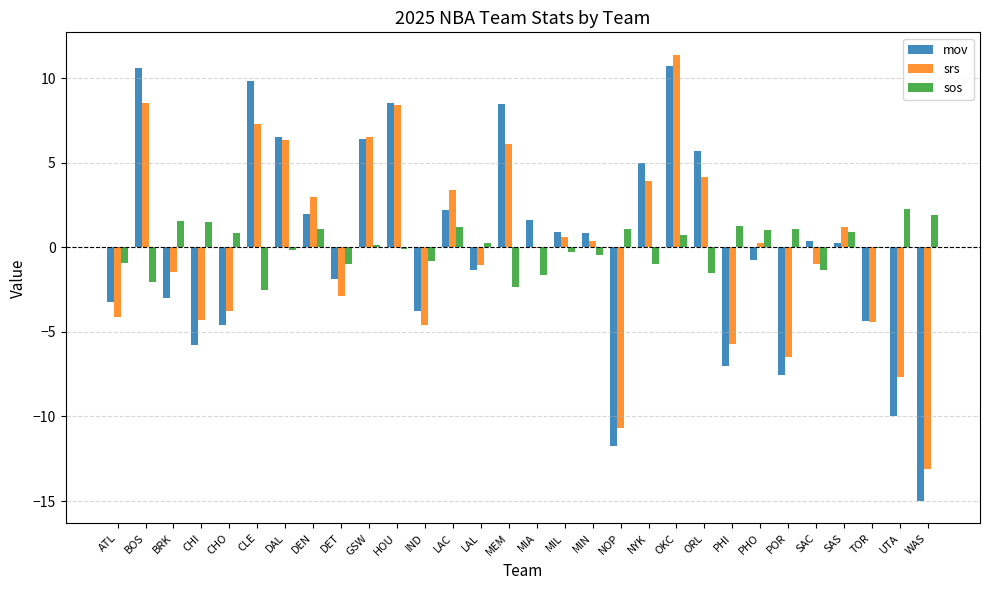

Which series changed the most between BOS and MIA?

mov